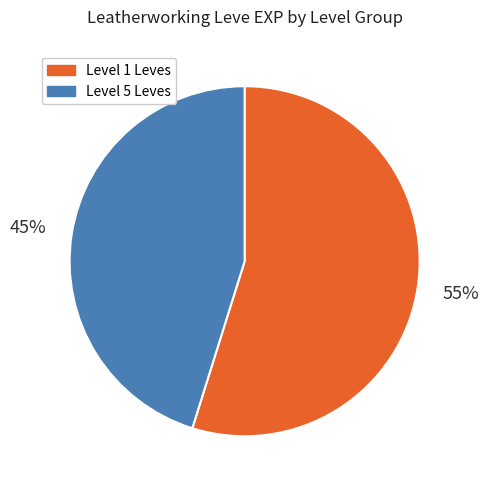

Is there any slice that represents more than half of the pie?

Yes